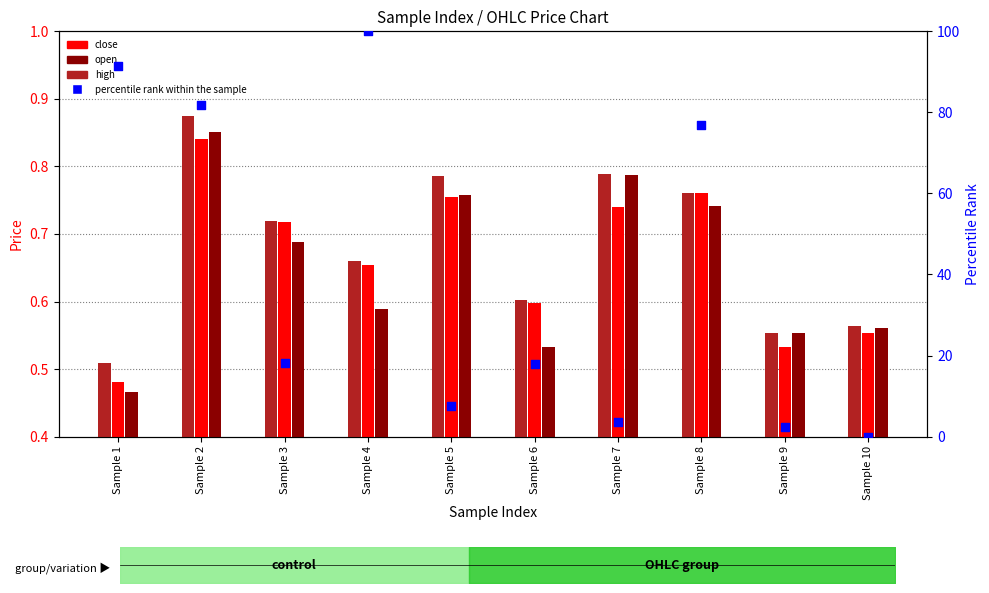

What are all the series names shown in the legend?

close, open, high, percentile rank within the sample